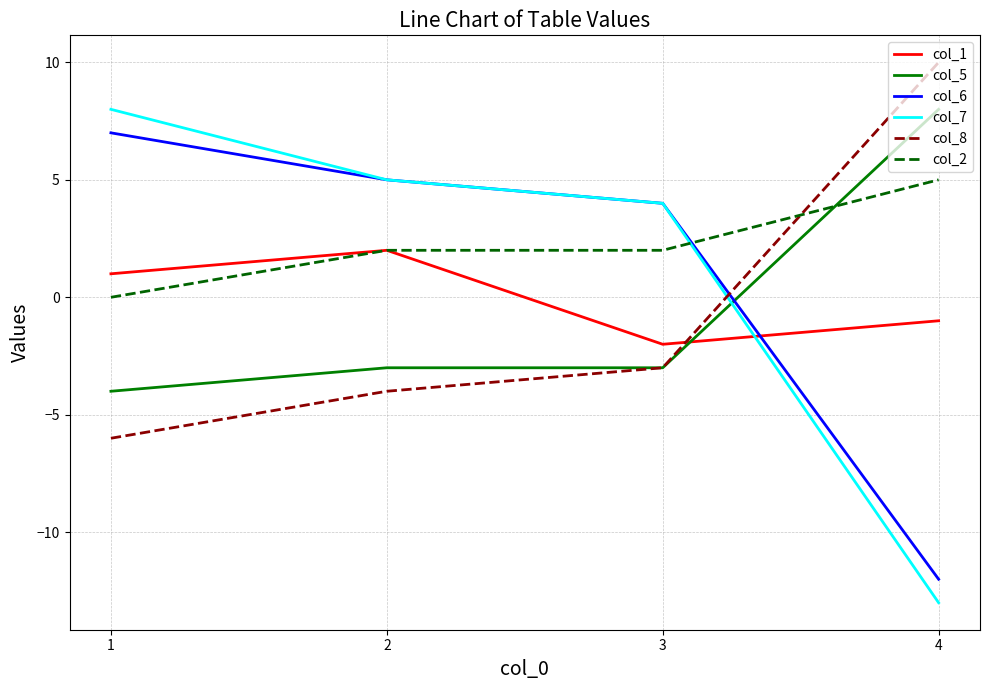

What is the total value across all series at 2?

7.0